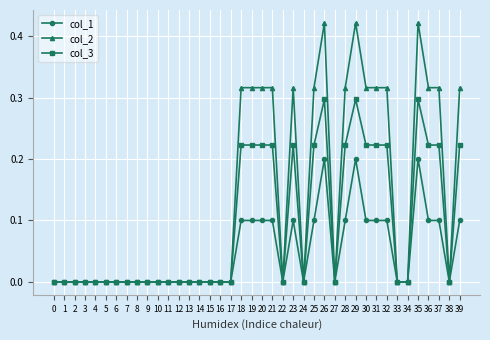

Is the value of col_1 at 22 greater than the value of col_2 at 18?

No